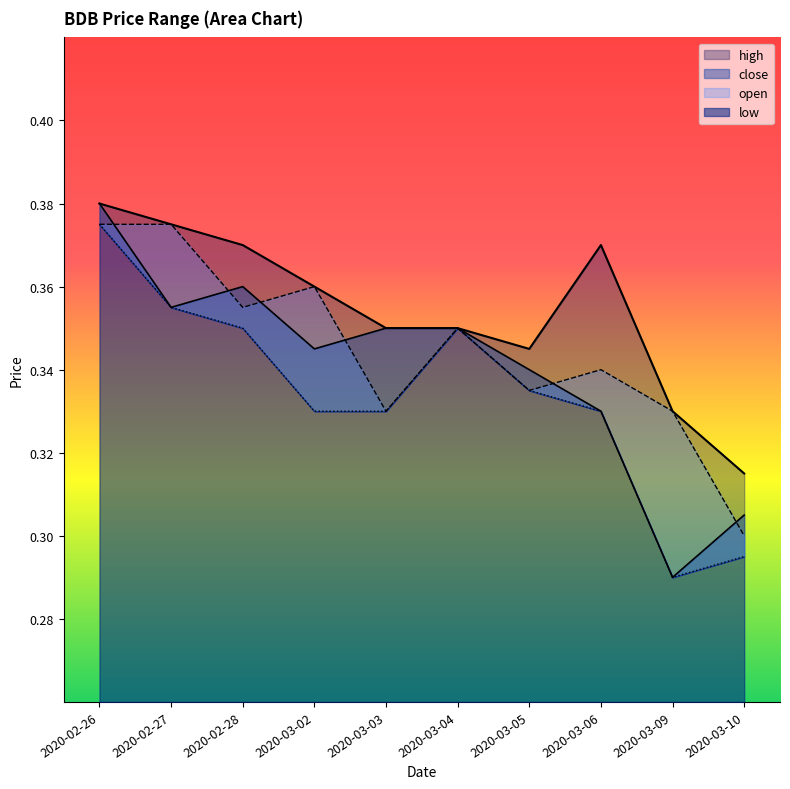

Does the chart display data point markers on the line(s)?

No